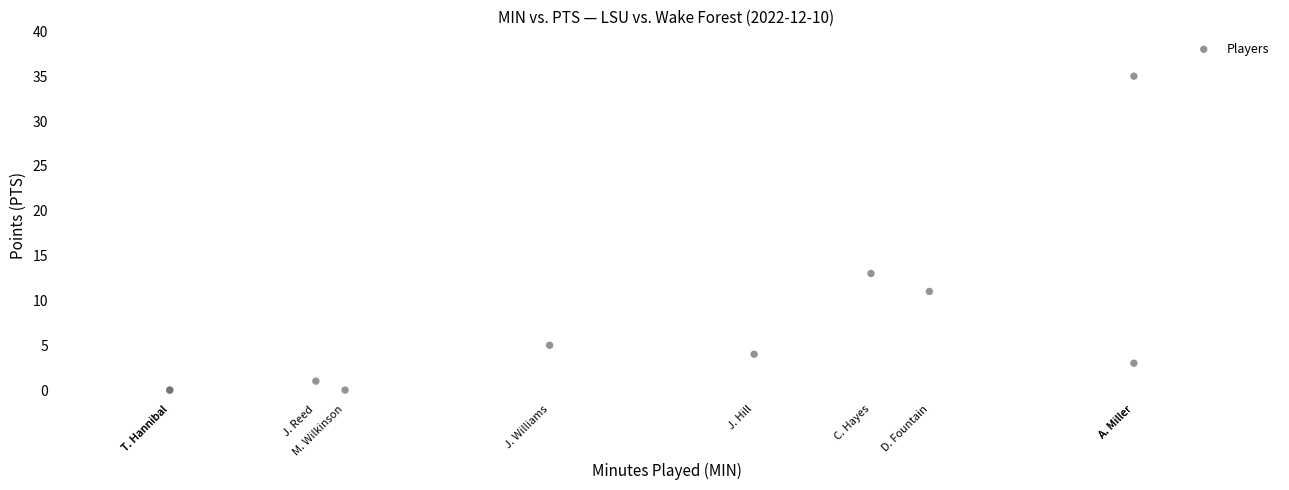

What Y value in the scatter plot is closest to 17?

13